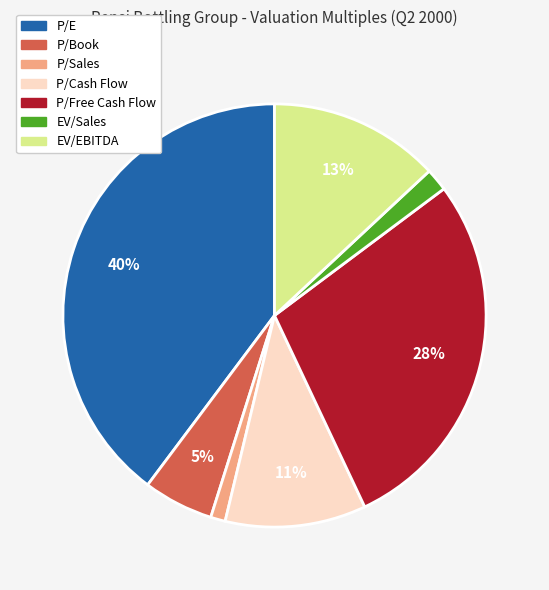

Count the number of slices in the pie.

7